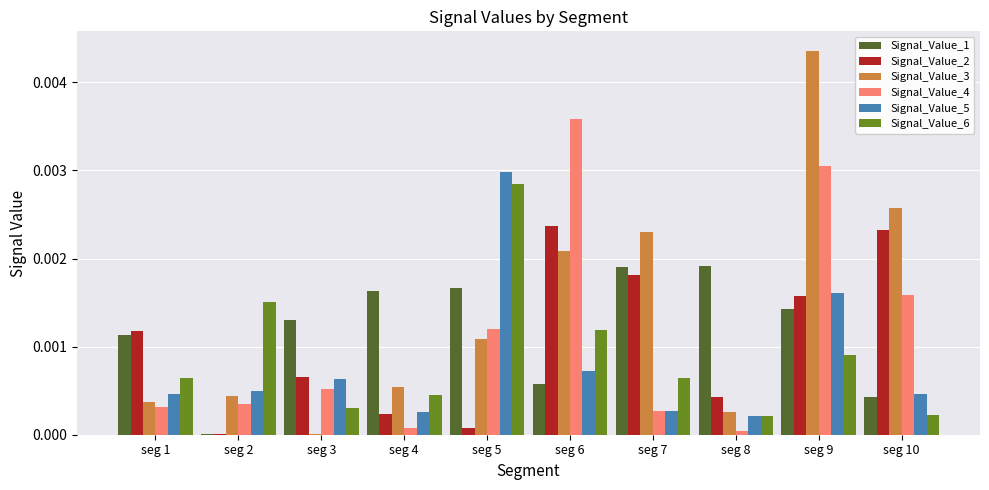

The value of Signal_Value_3 at seg 8 is 0.0. True or false?

True